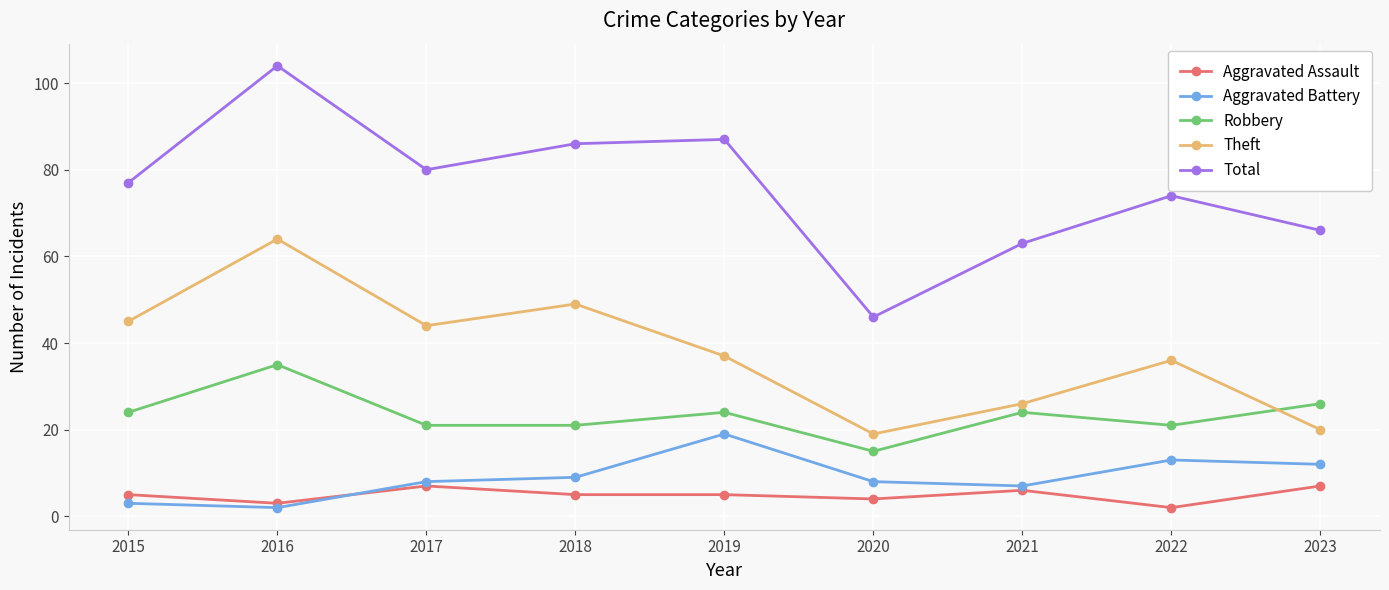

What is the approximate value of Total at 2021?

63